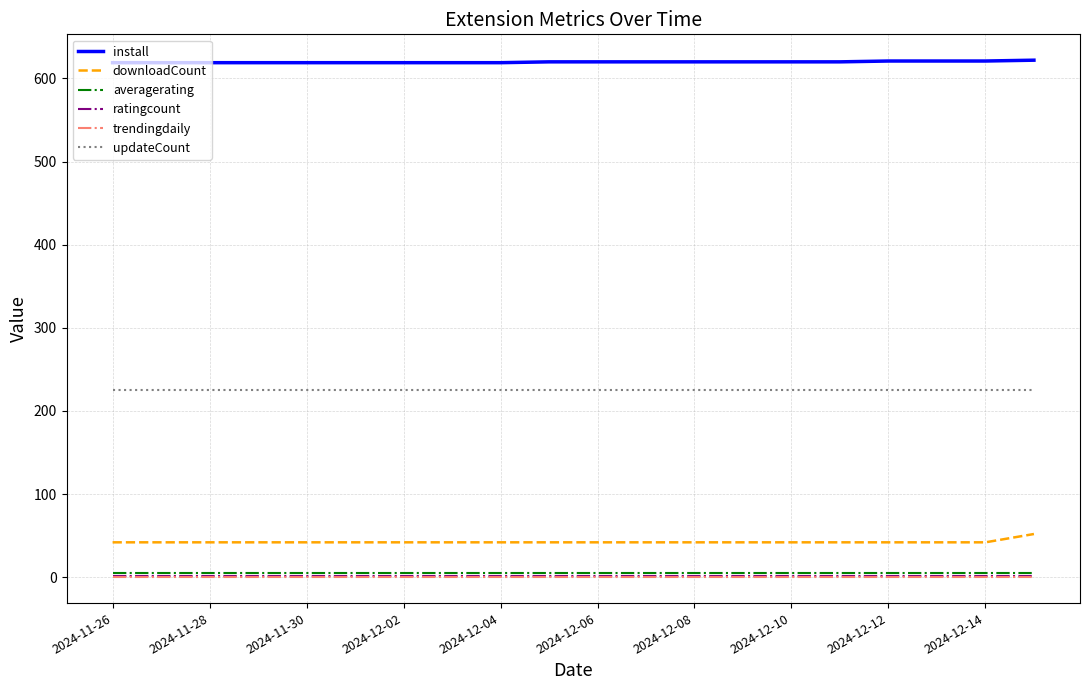

Is this an area chart (filled region under the line)?

No